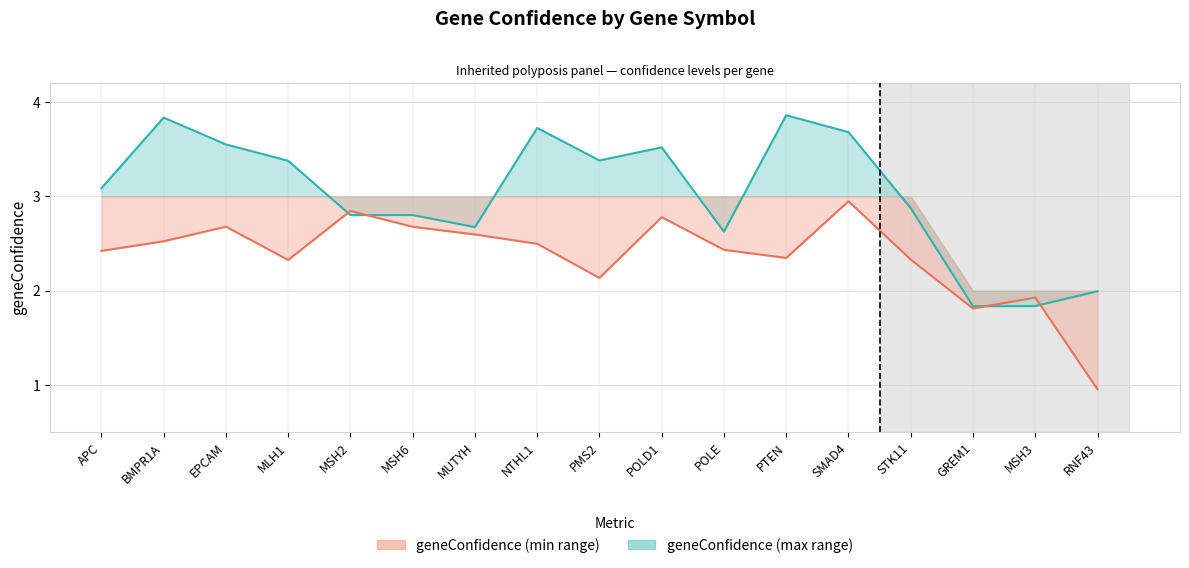

How many values in the geneConfidence (upper line) series exceed 3?

9